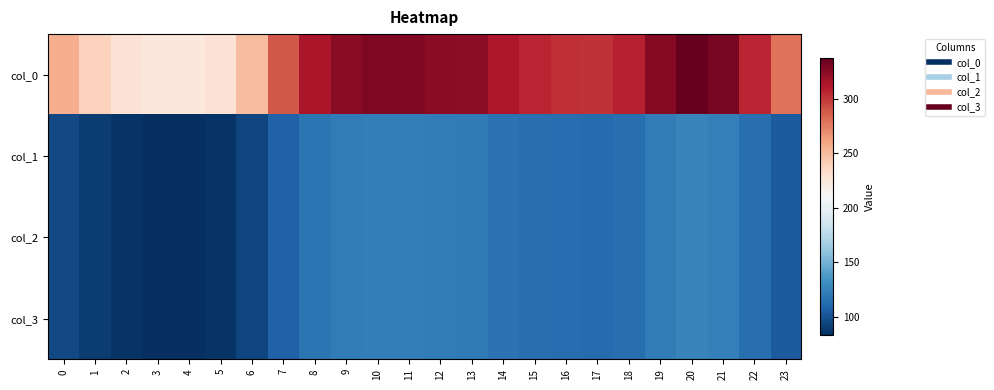

At which category is the sum across all series the highest?

20